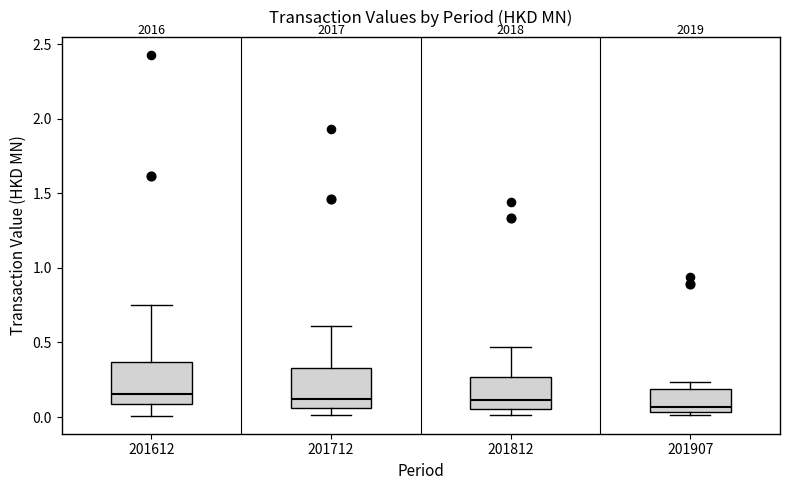

Reading left to right, read every box against the y-axis: the position of its median line, the range the box covers, and the ends of its whiskers. The values are not printed on the chart, so give them approximately, as read against the axis.

201612: median 0.15, box 0.10 to 0.35, whiskers 0.00 to 0.75
201712: median 0.10, box 0.05 to 0.35, whiskers 0.00 to 0.60
201812: median 0.10, box 0.05 to 0.25, whiskers 0.00 to 0.45
201907: median 0.05 (just above the box's lower edge), box 0.05 to 0.20, whiskers 0.00 to 0.25